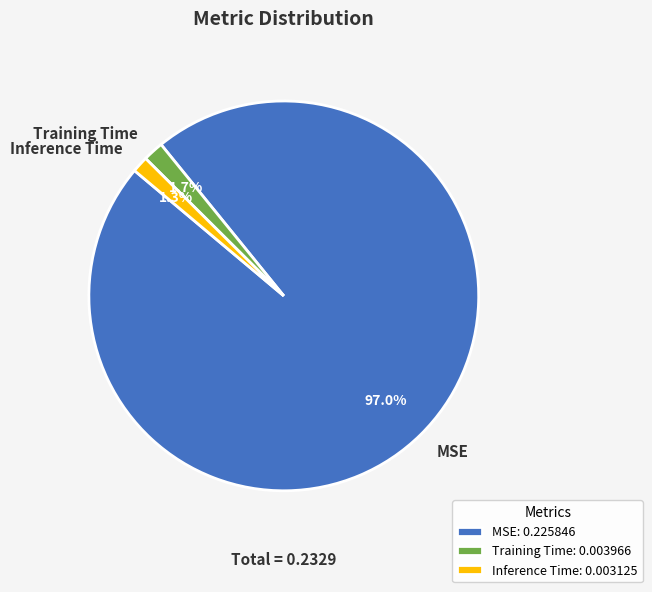

Count the number of slices in the pie.

3